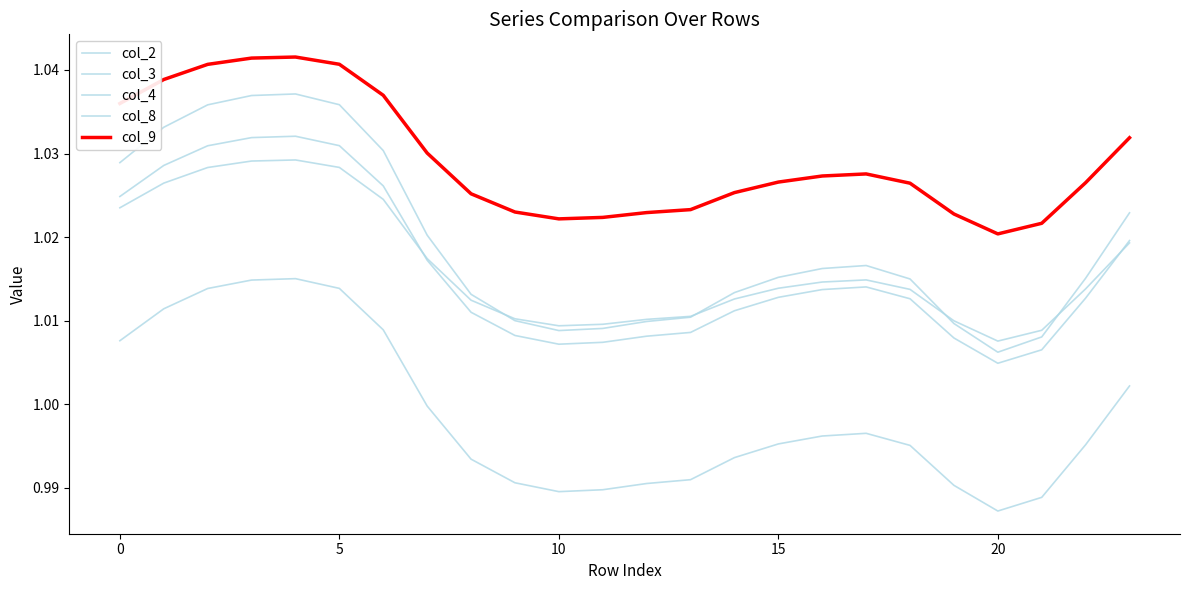

Is this an area chart (filled region under the line)?

No